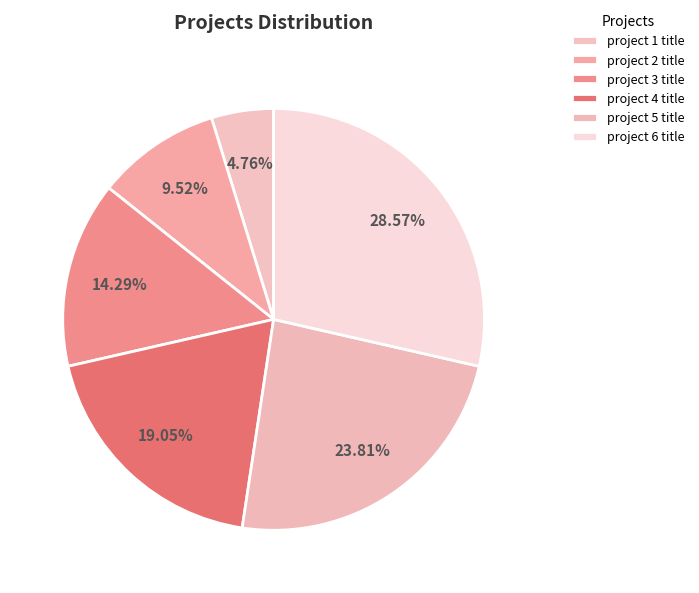

Does any single category account for the majority?

No